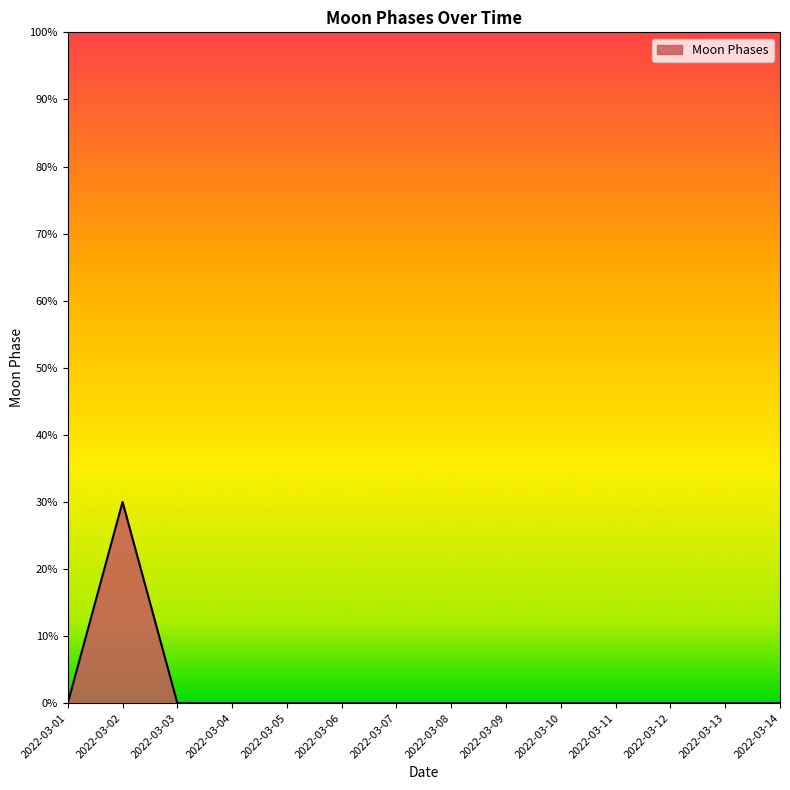

Which has a higher value, 2022-03-06 or 2022-03-14?

2022-03-06